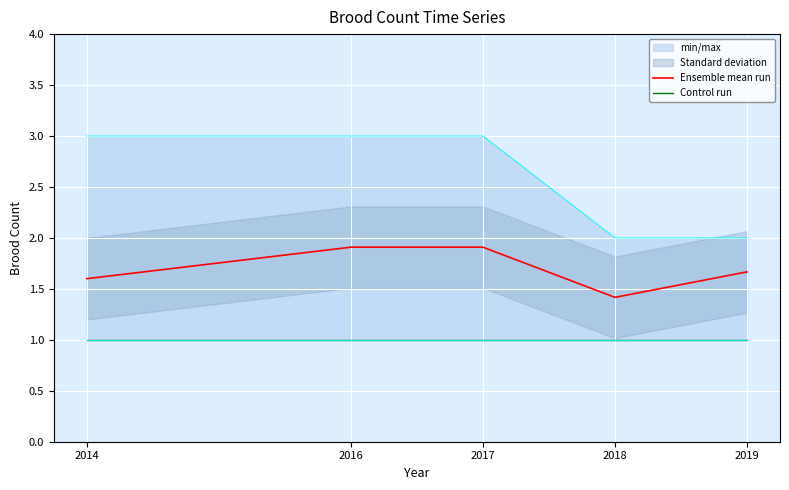

Is this an area chart (filled region under the line)?

No